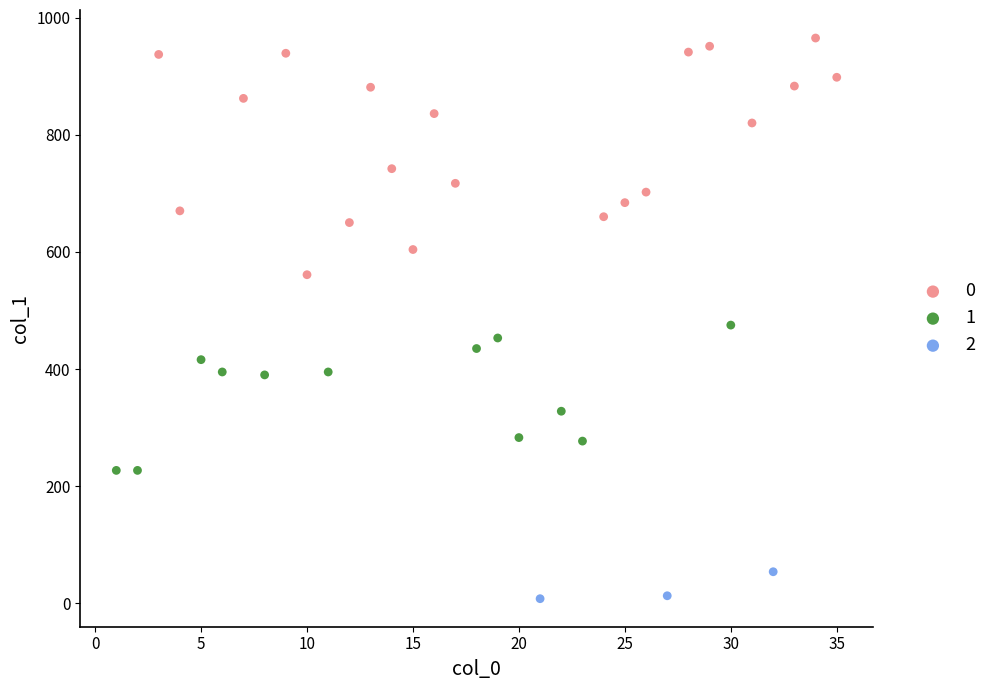

Which series contains the lowest Y value?

2